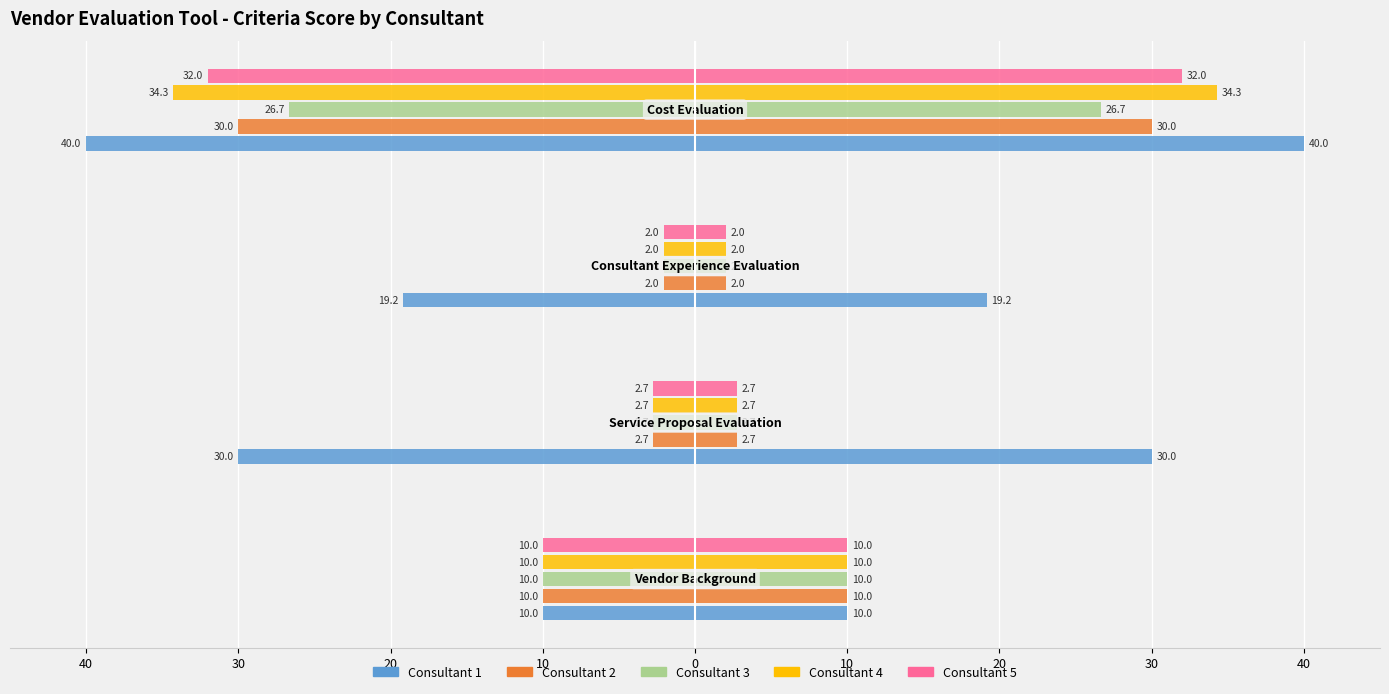

Reading right to left, extract all data points from this chart.

Consultant 1: -40.0	-19.2	-30.0	-10.0
Consultant 2: -30.0	-2.0	-2.7	-10.0
Consultant 3: -26.7	-2.0	-2.7	-10.0
Consultant 4: -34.3	-2.0	-2.7	-10.0
Consultant 5: -32.0	-2.0	-2.7	-10.0